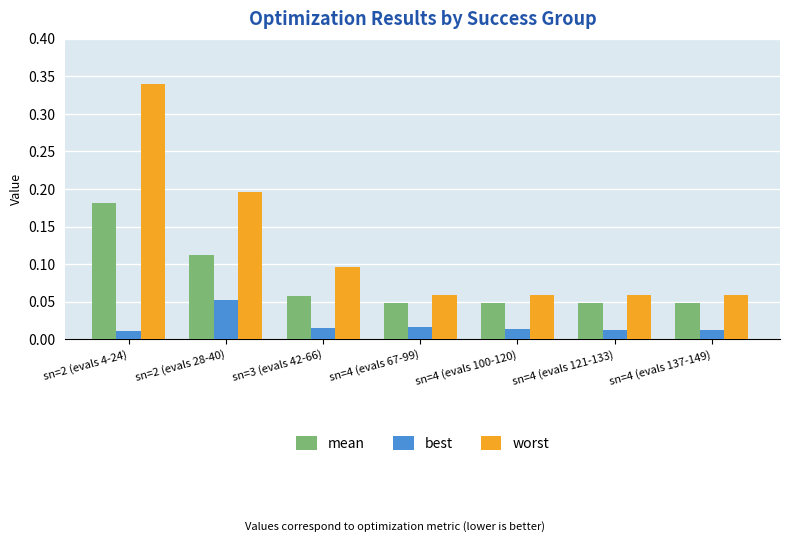

At how many categories does at least one series exceed 0?

7